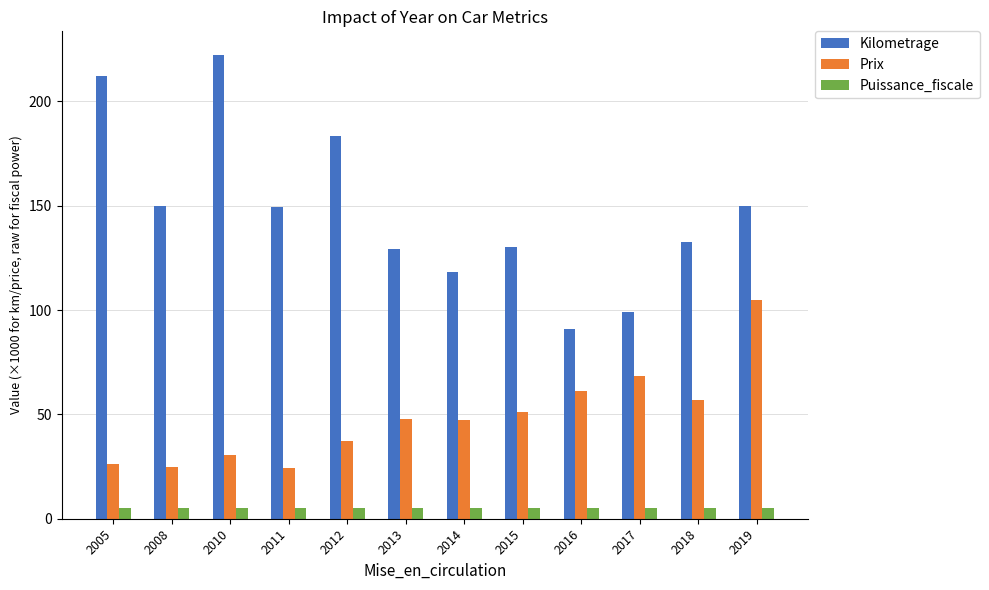

What is the lowest value of the Prix series?

24.2